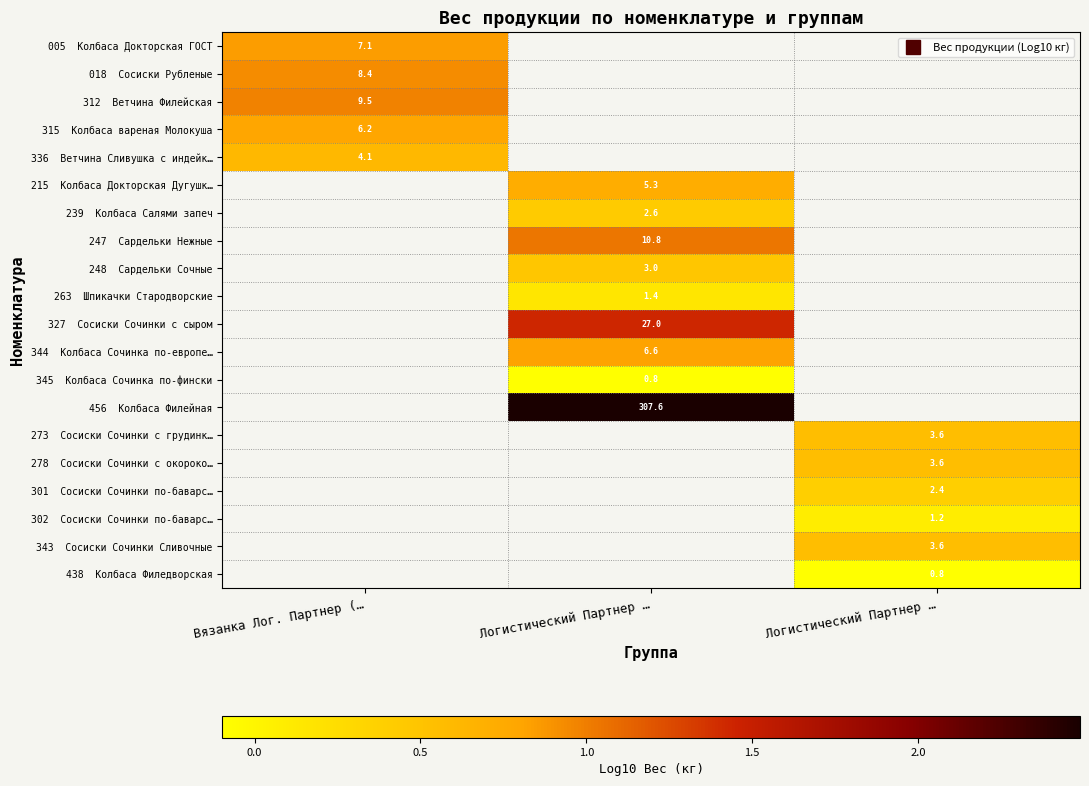

Count the number of data series in this chart.

20